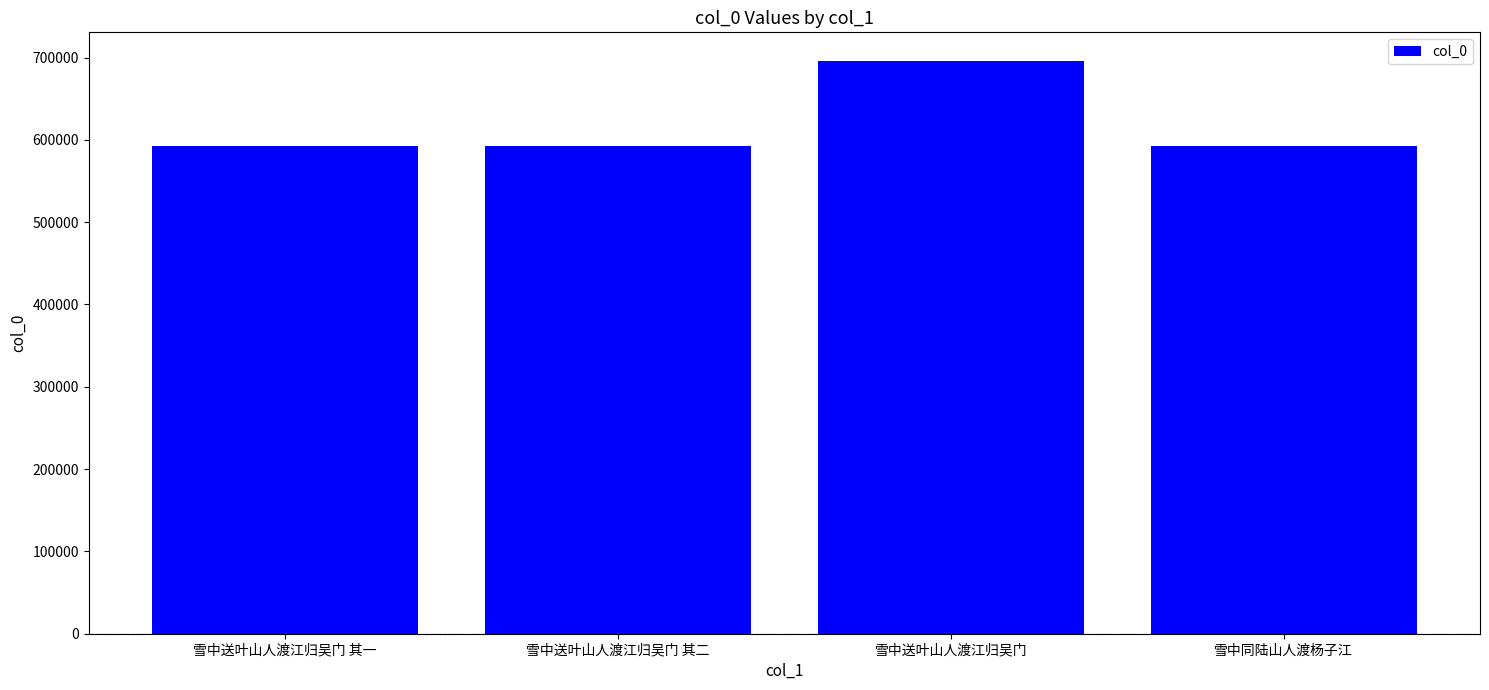

Which has a higher value, 雪中送叶山人渡江归吴门 or 雪中送叶山人渡江归吴门 其二?

雪中送叶山人渡江归吴门